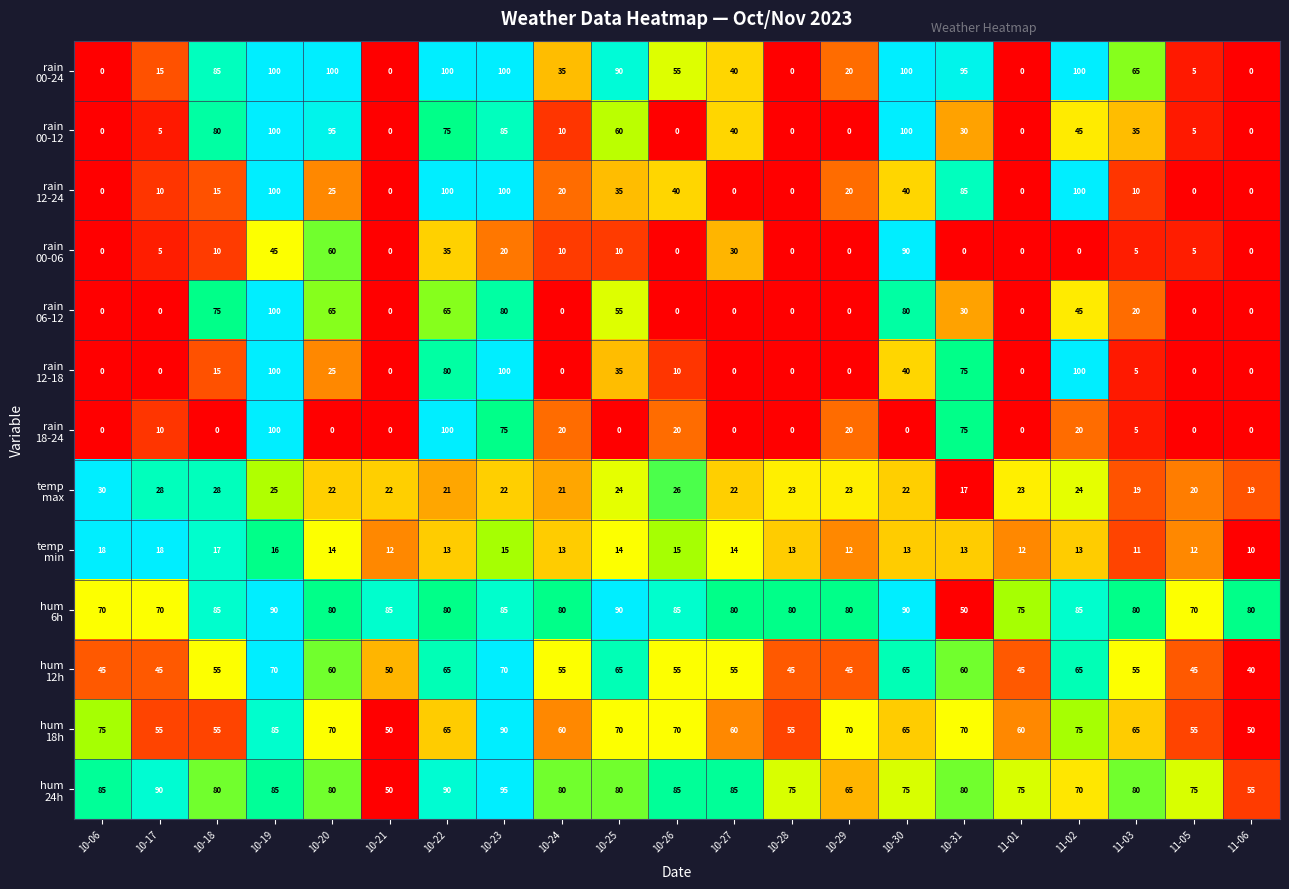

What is the total value across all series at 10-24?

404